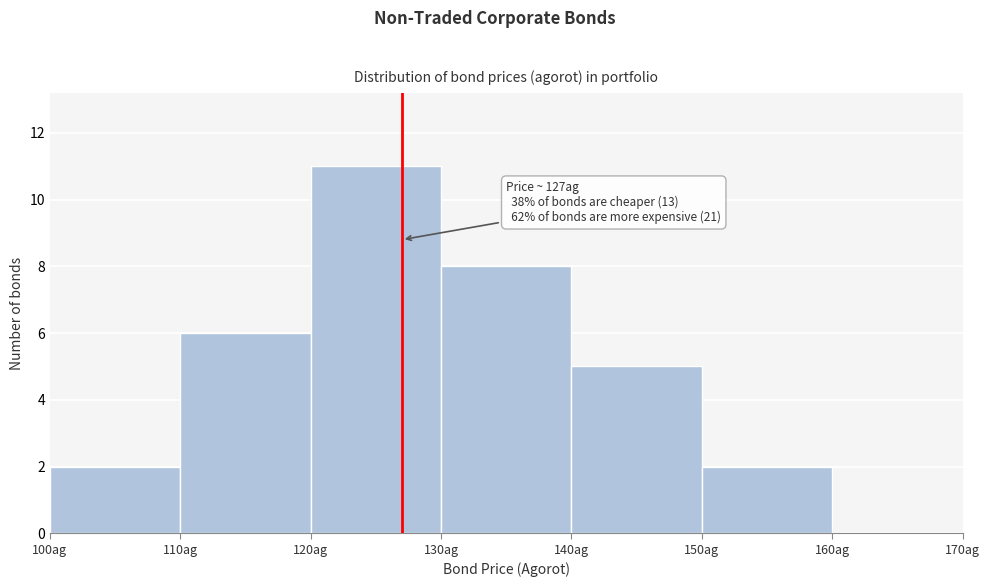

Which range on the x-axis has the tallest bar?

120 to 130